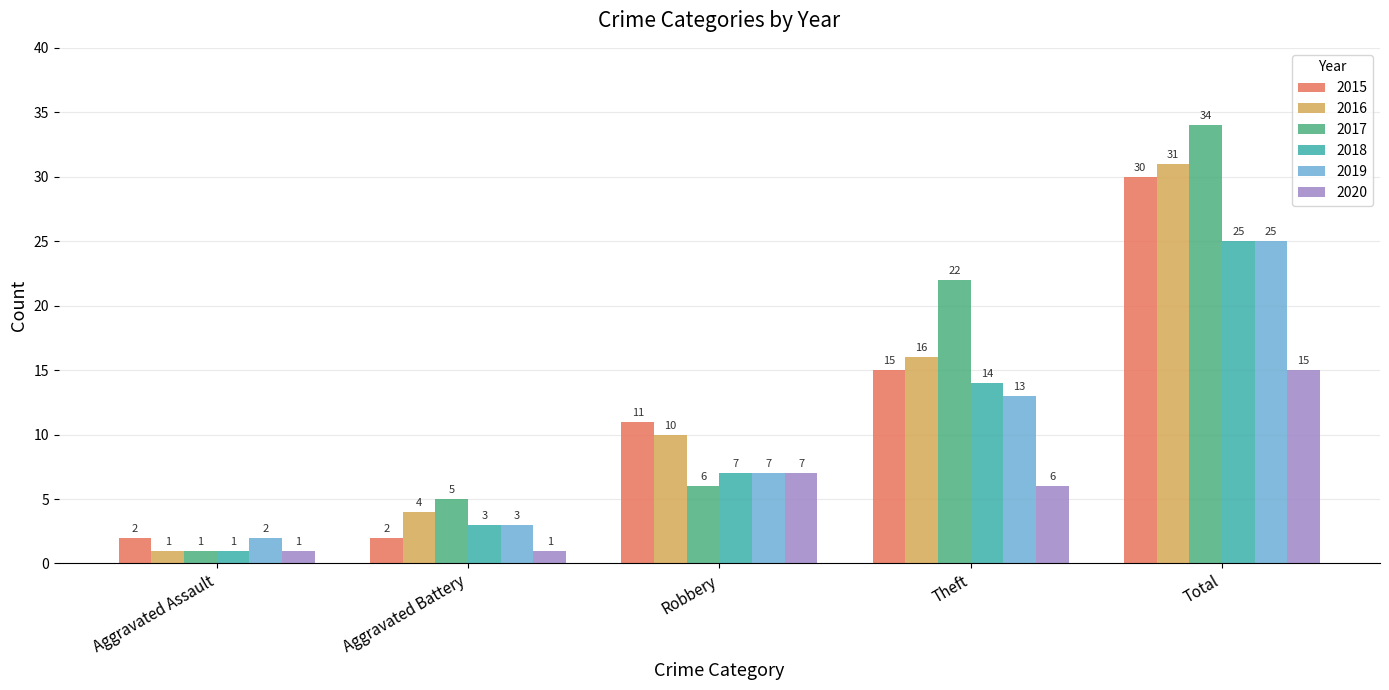

The value of 2019 at Theft is 13. True or false?

True